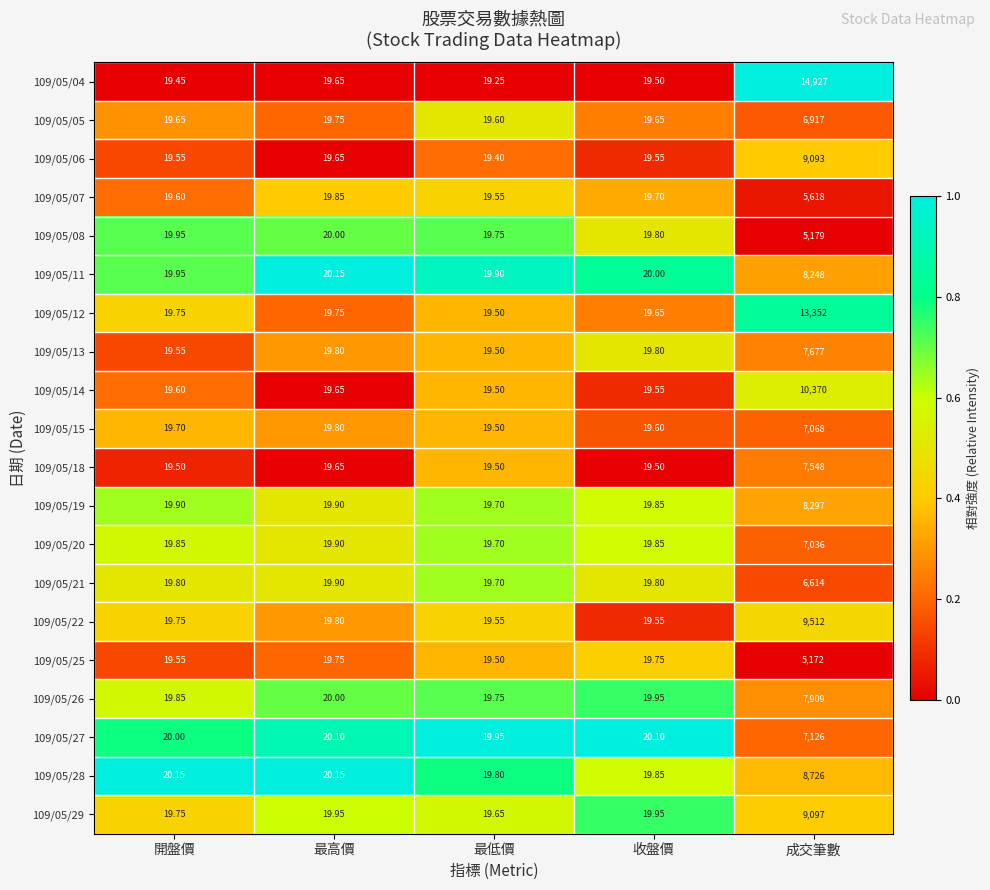

Between 最高價 and 最低價, which series saw the biggest shift?

109/05/04